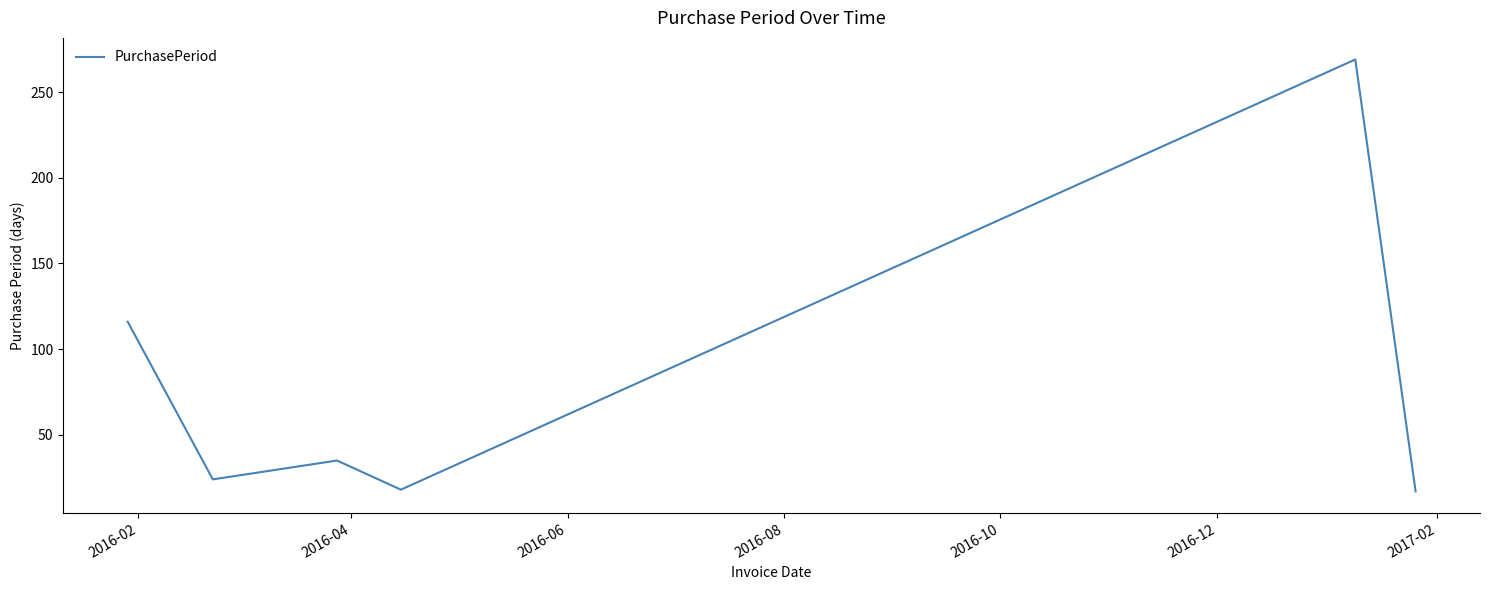

What is the sum of all values?

479